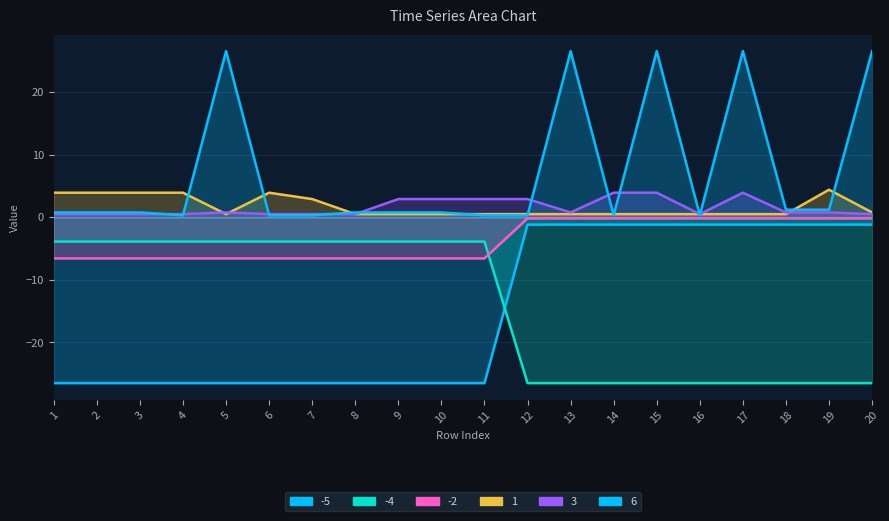

What is the difference between the highest and lowest values at 8?

27.2